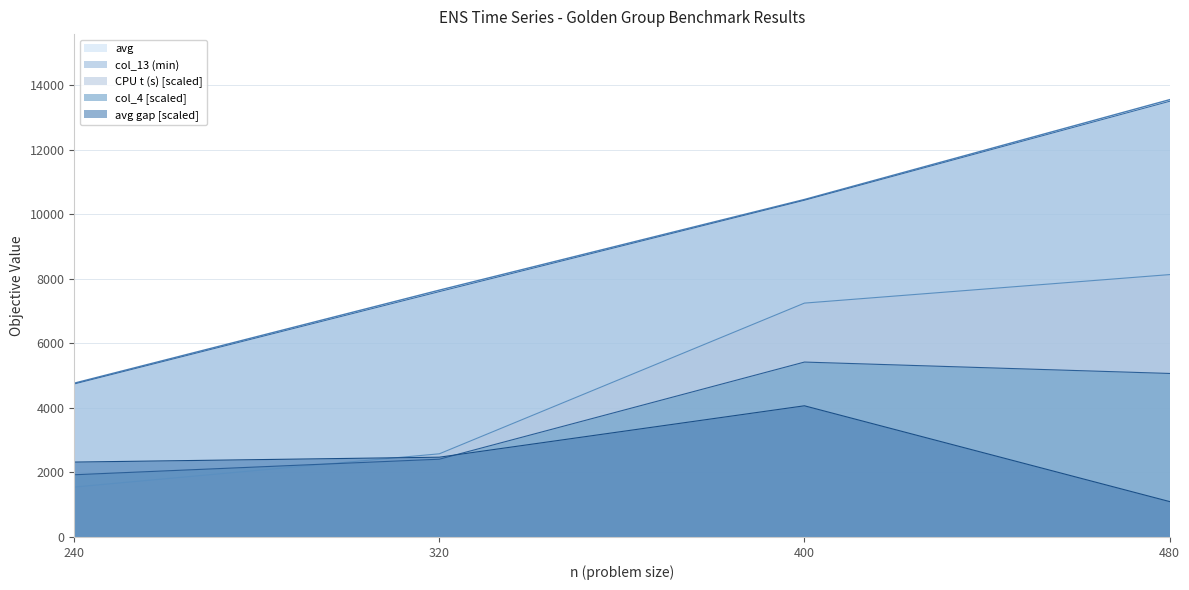

The value of avg at 400 is 6794.5. True or false?

False